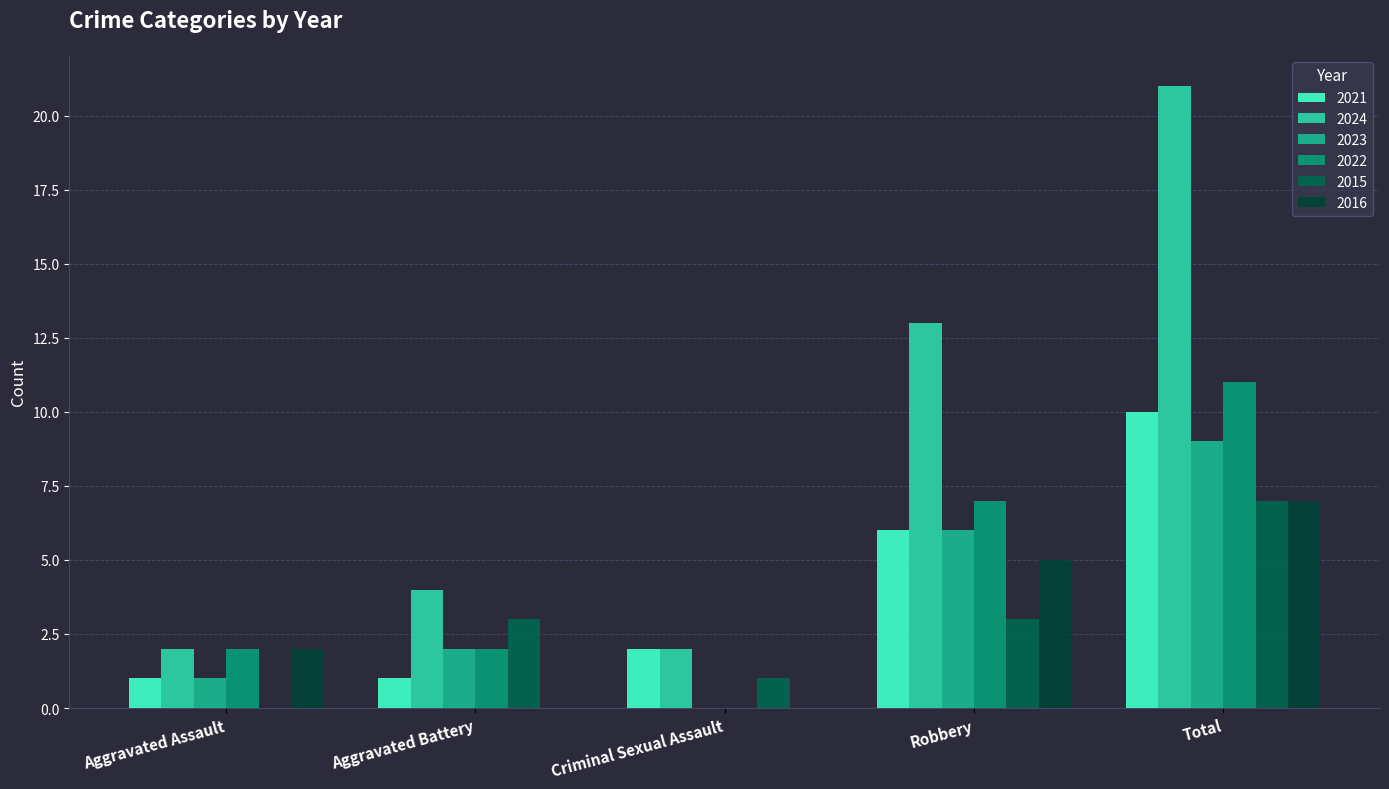

Which label corresponds to the largest value in the chart?

Total